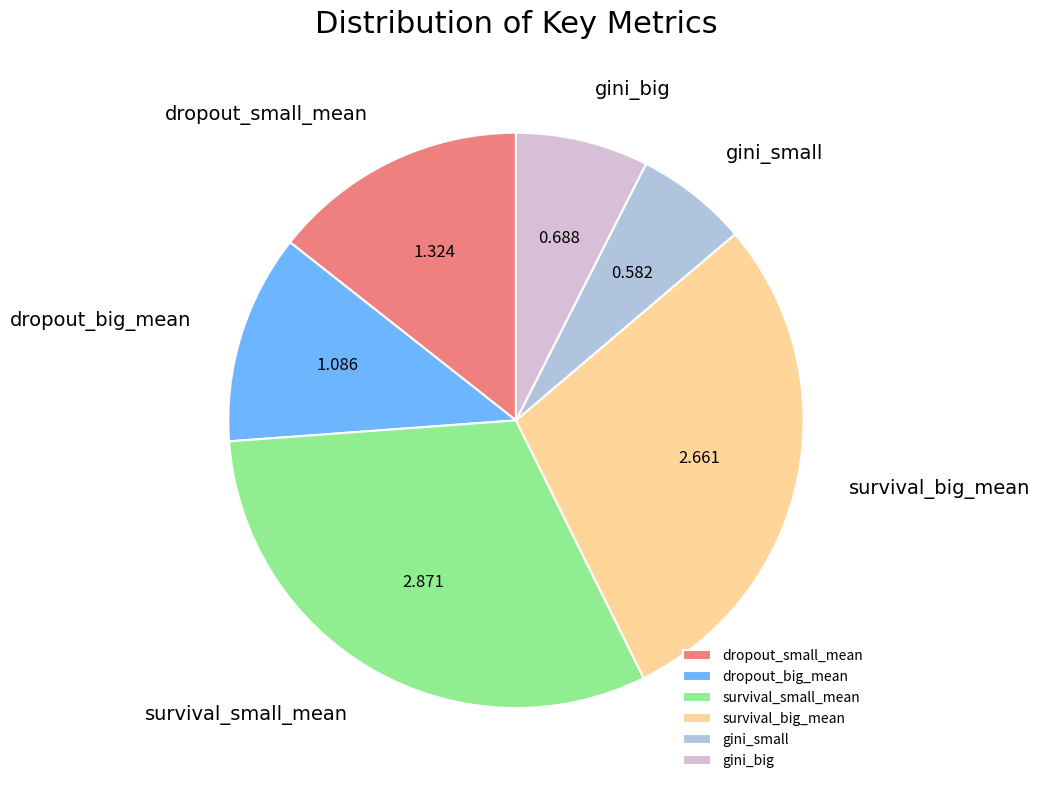

Which category has the smallest portion of the pie?

gini_small